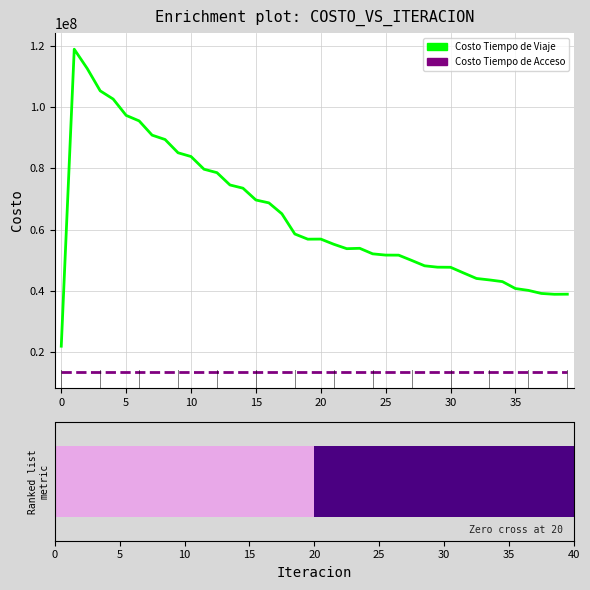

Between 30 and 18, which series saw the biggest shift?

Costo Tiempo de Viaje